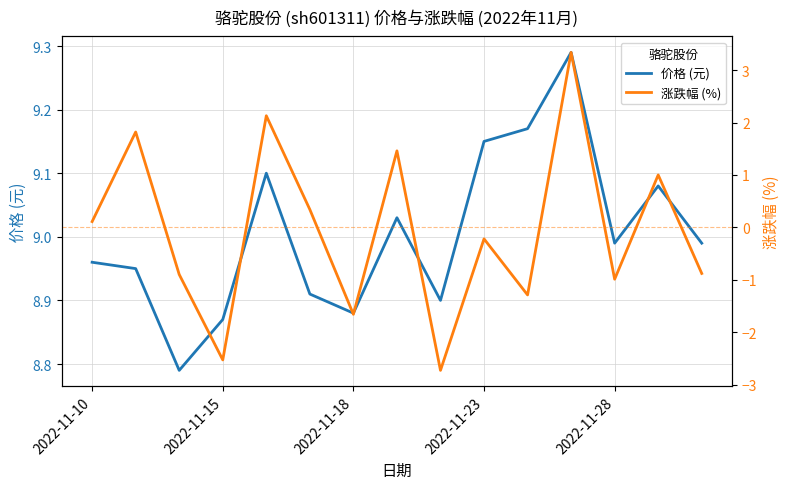

Reading left to right, list all the values displayed in this chart.

价格 (元): 9.0	8.9	8.8	8.9	9.1	8.9	8.9	9.0	8.9	9.2	9.2	9.3	9.0	9.1	9.0
涨跌幅 (%): 0.1	1.8	-0.9	-2.5	2.1	0.3	-1.7	1.5	-2.7	-0.2	-1.3	3.3	-1.0	1.0	-0.9